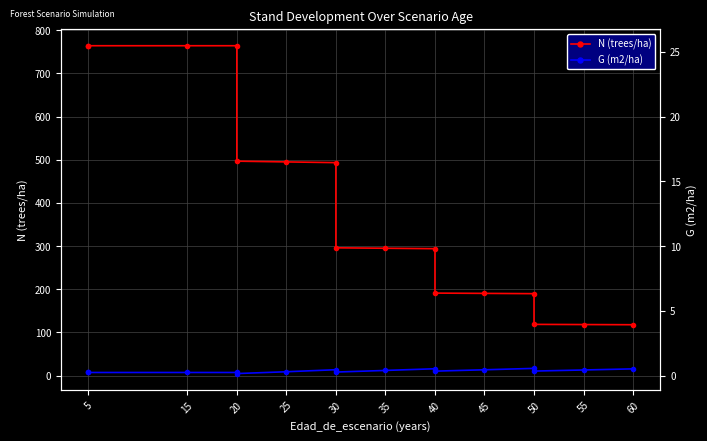

How many lines are shown in the chart?

2